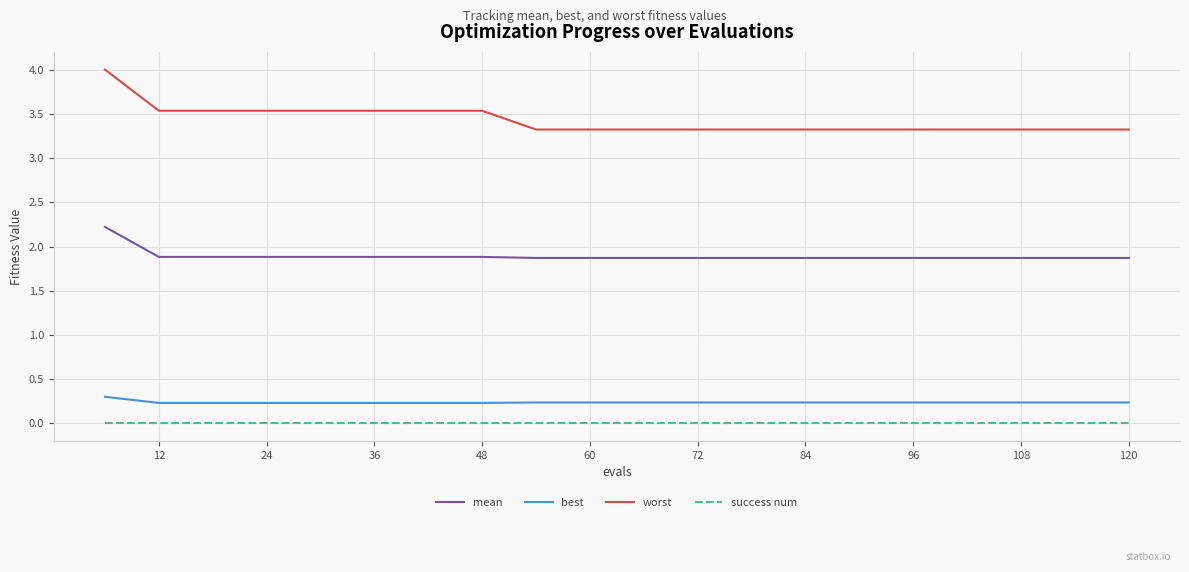

Count the number of categories in the chart.

20